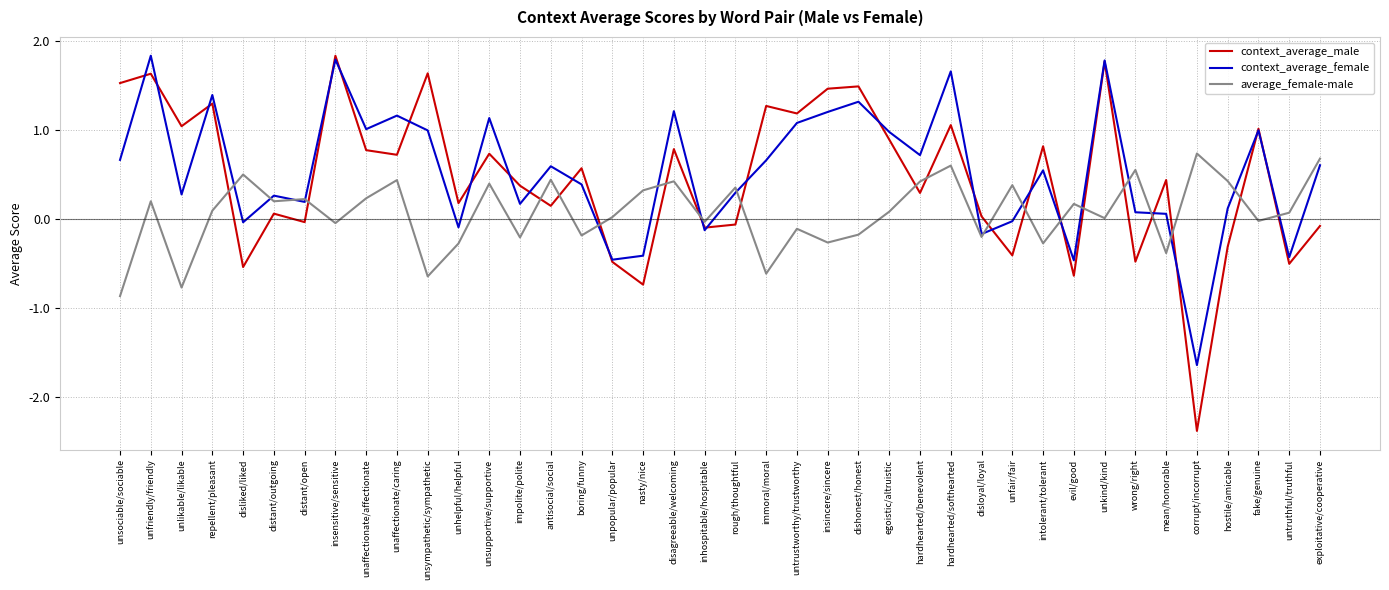

Which series changed the most between unfriendly/friendly and unpopular/popular?

context_average_female